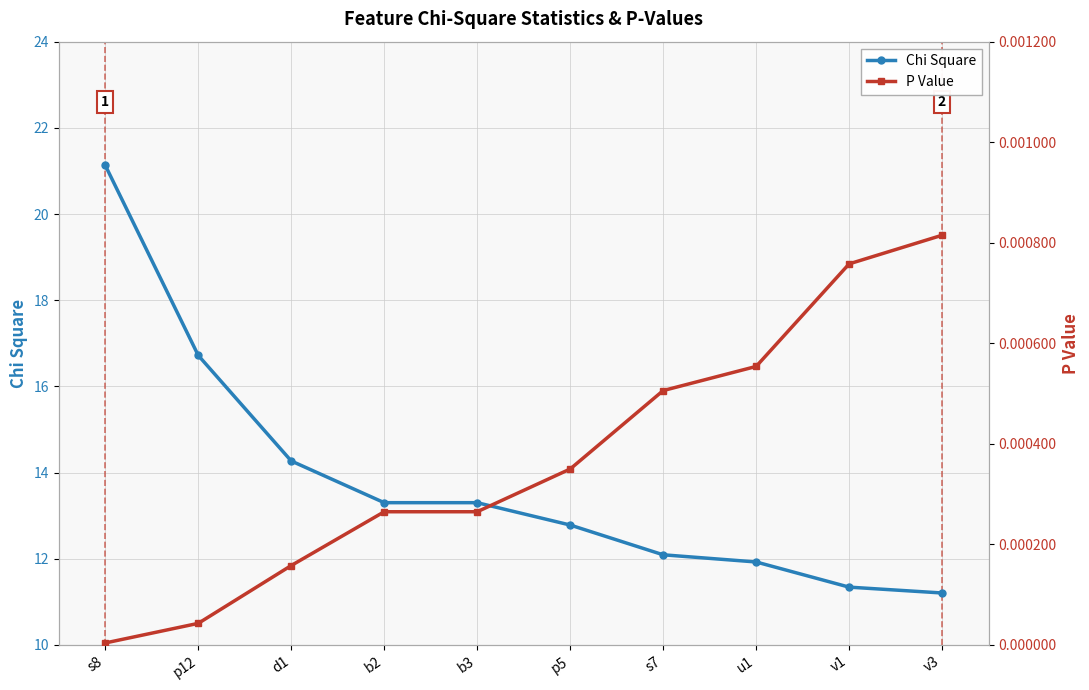

At s7, list the series in order from largest to smallest.

Chi Square, P Value